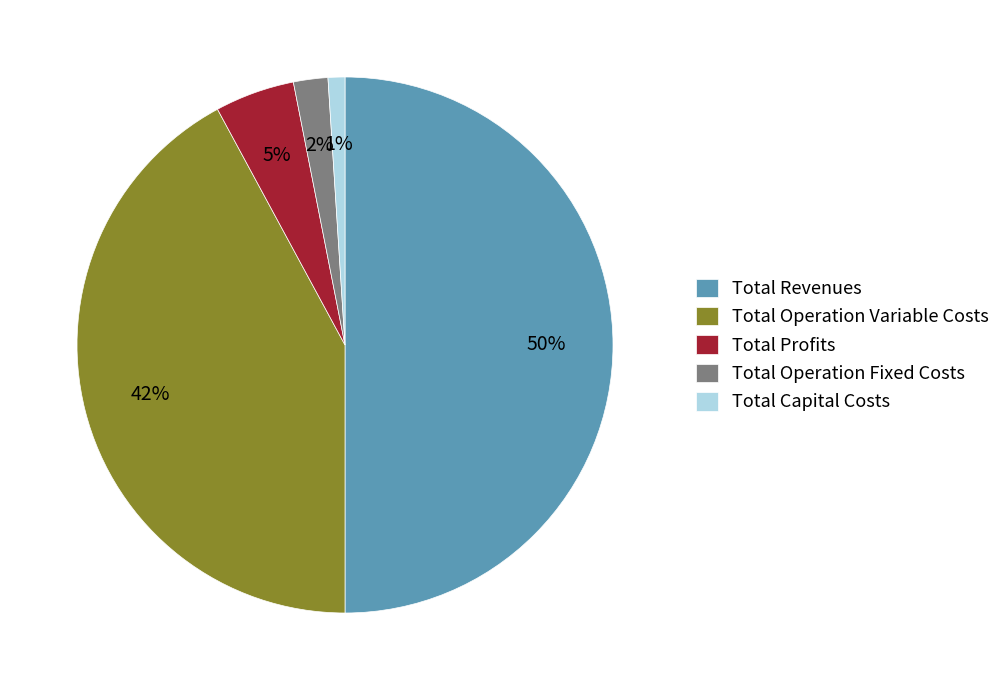

Between Total Operation Variable Costs and Total Revenues, which is larger?

Total Revenues